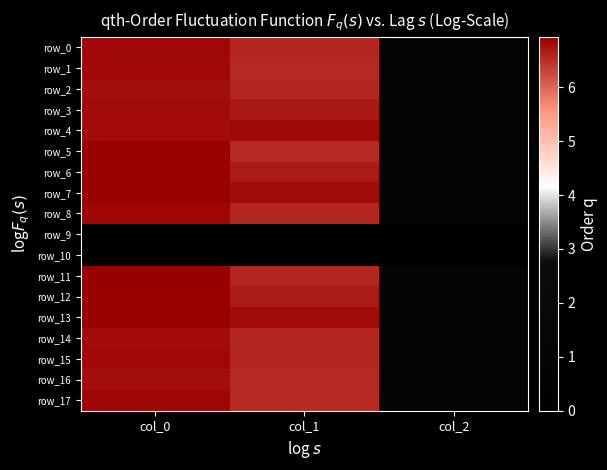

What is the sum of the row_2 values at col_2 and col_1?

7.7